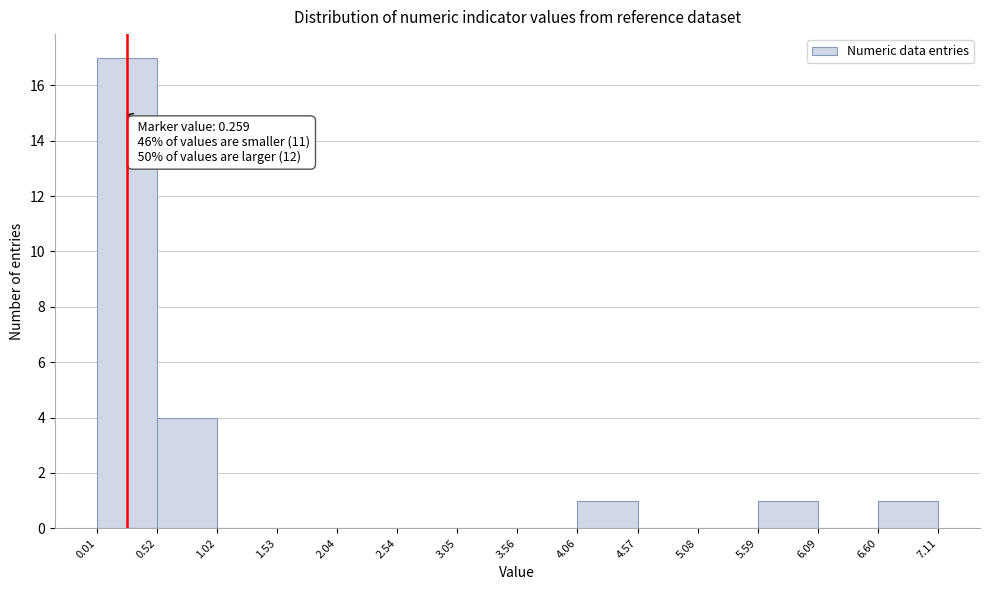

Which range on the x-axis has the tallest bar?

0.01 to 0.52